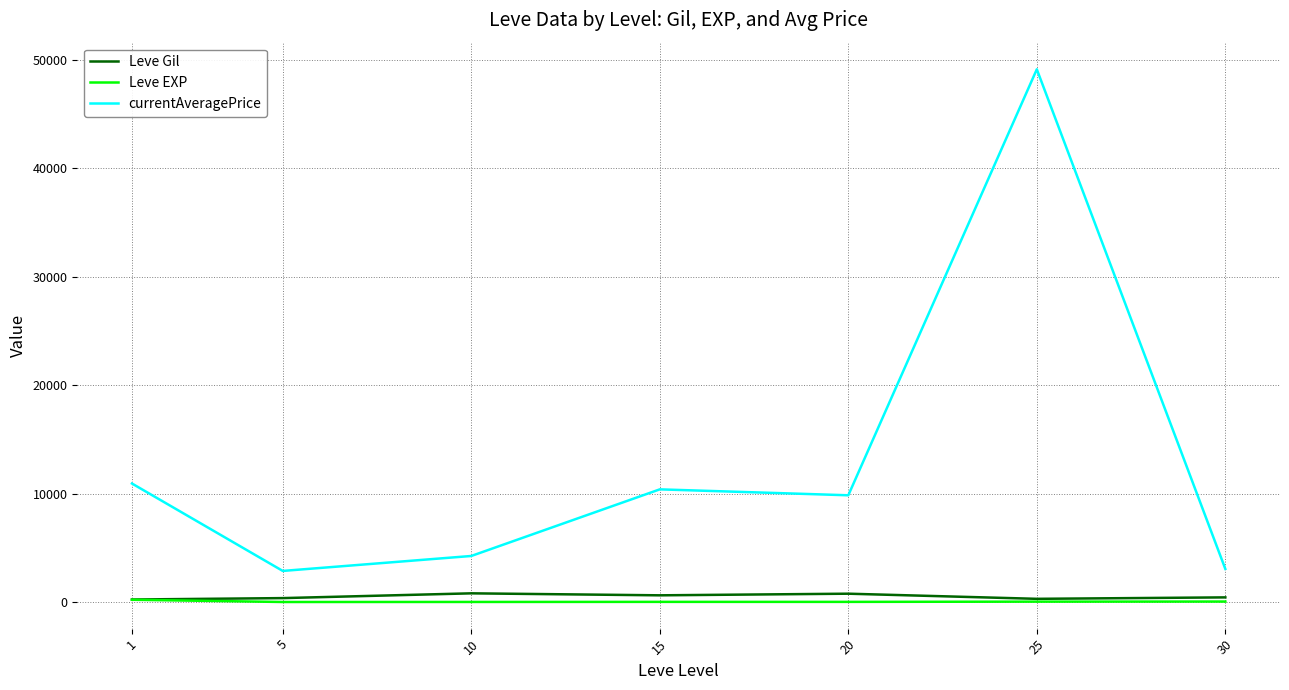

The value of currentAveragePrice at 10 is 7221.5. True or false?

False